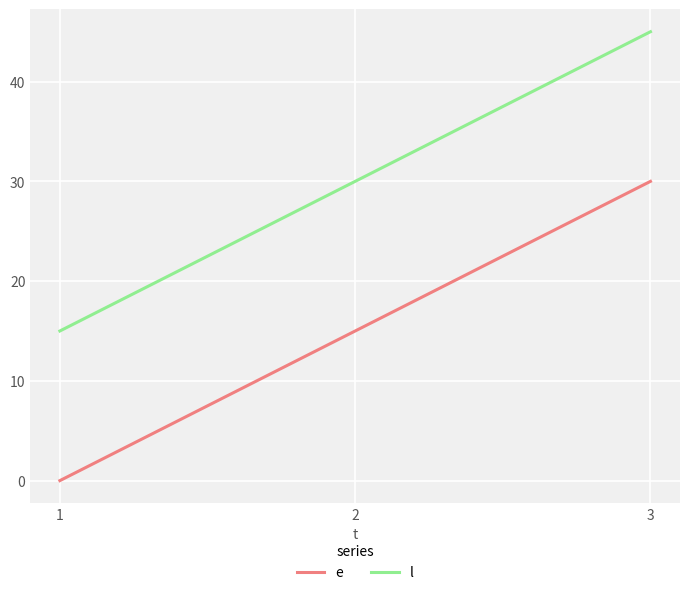

What is the spread (max minus min) of values at 1?

15